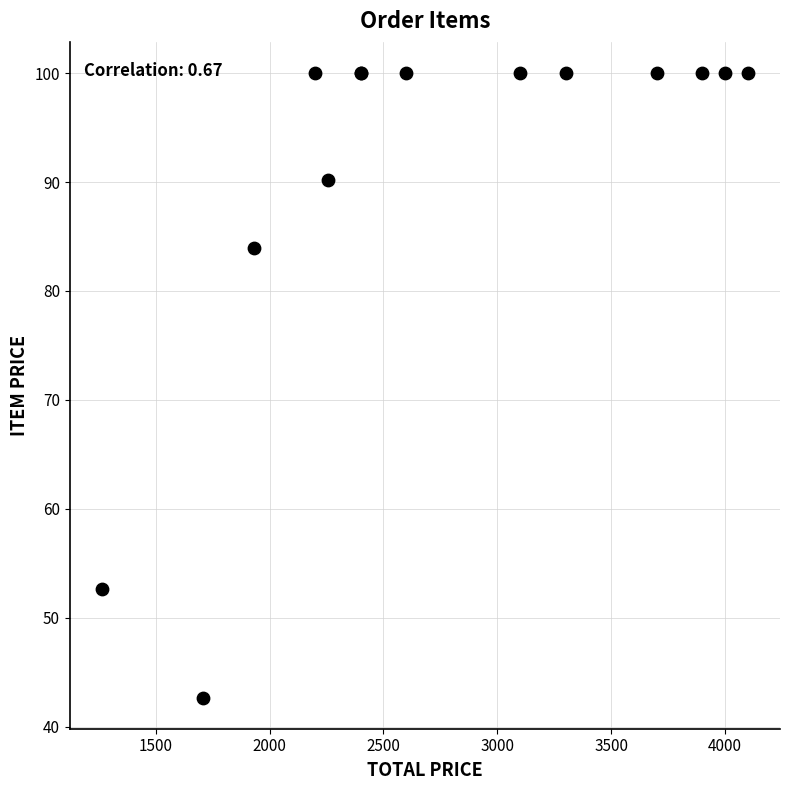

What Y value in the scatter plot is closest to 71?

83.9